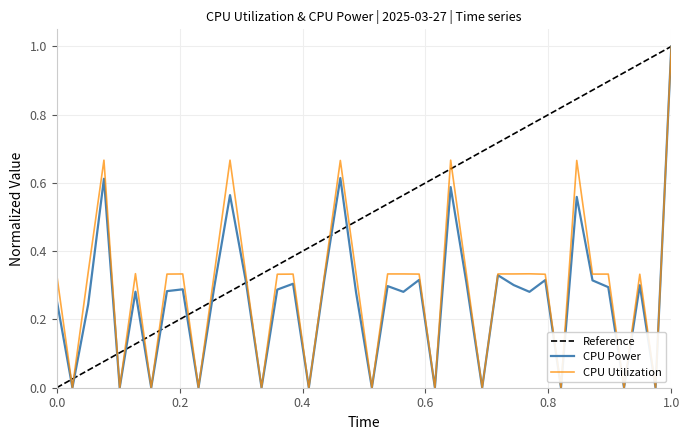

What is the maximum value for CPU Power?

1.0